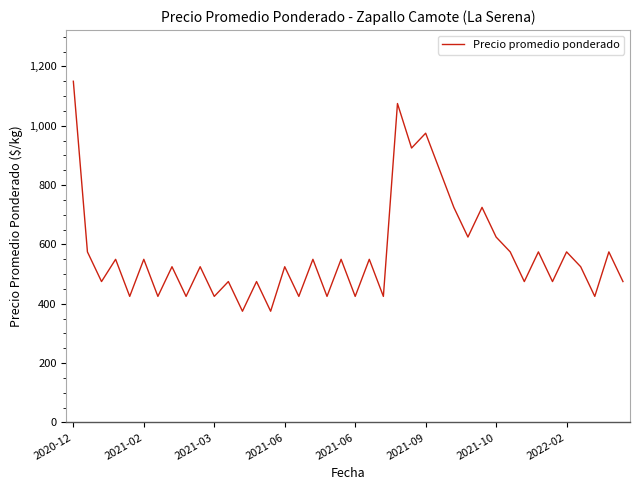

What is the smallest value displayed?

375